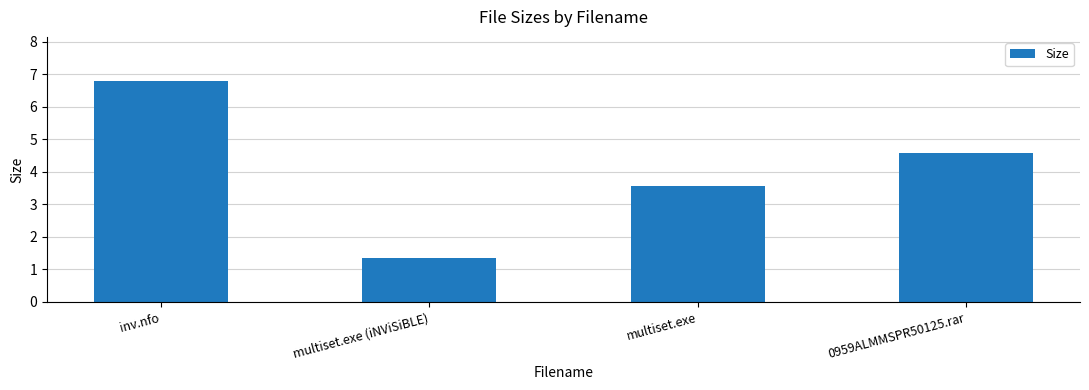

List the labels in order of value, largest first.

inv.nfo, 0959ALMMSPR50125.rar, multiset.exe, multiset.exe (iNViSiBLE)